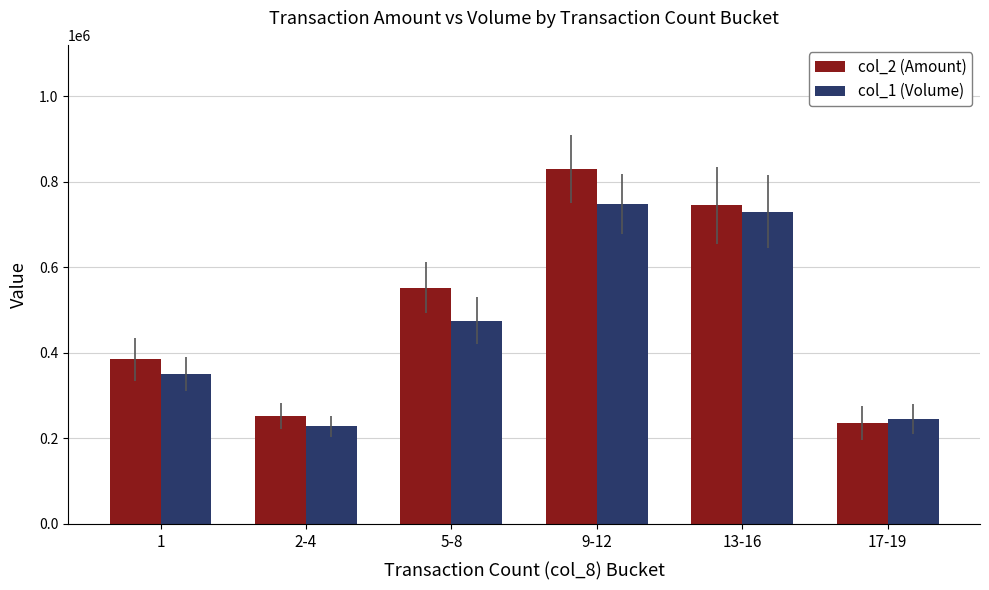

Is the value of col_2 (Amount) at 17-19 greater than the value of col_1 (Volume) at 5-8?

No